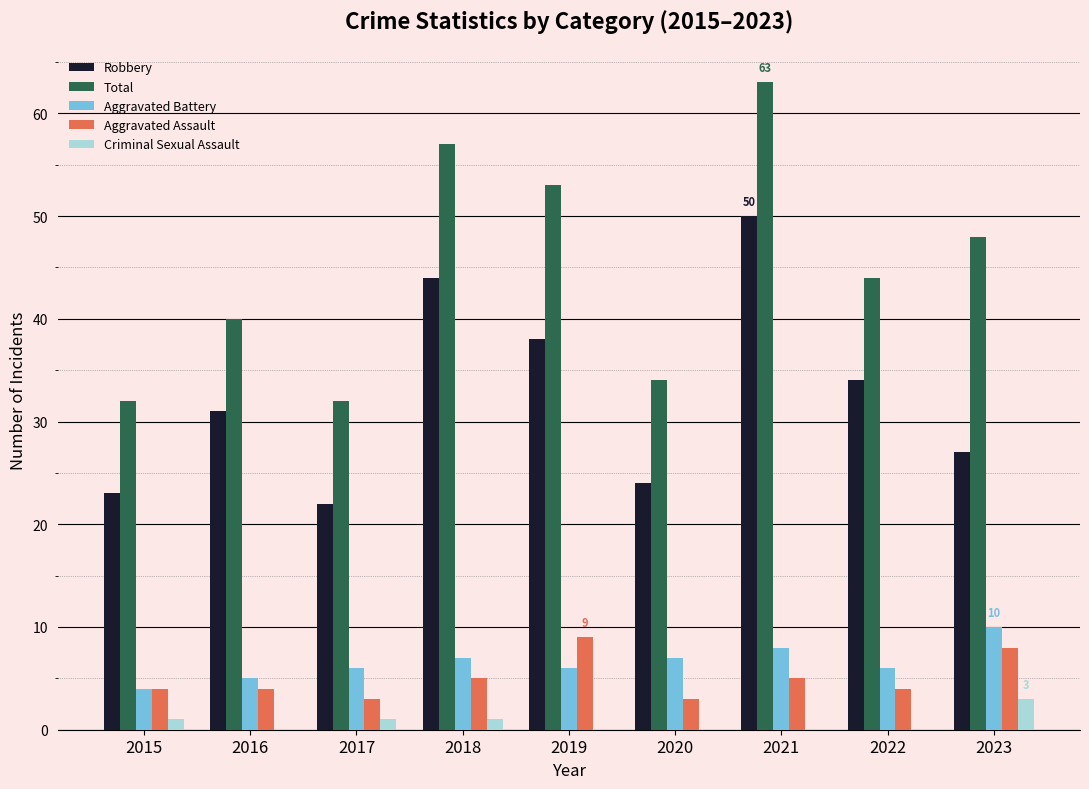

What is the sum of all Criminal Sexual Assault values?

6